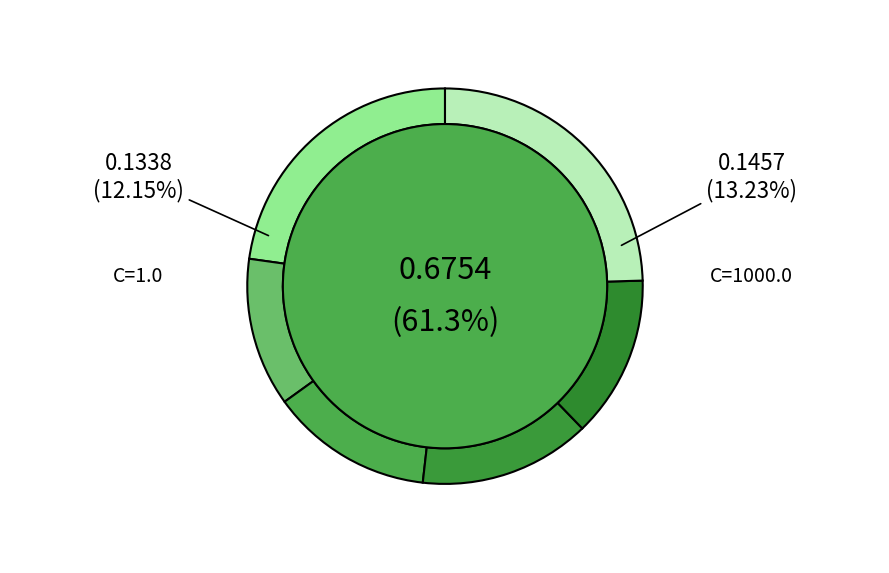

Which category has the biggest portion of the pie?

C=10000.0